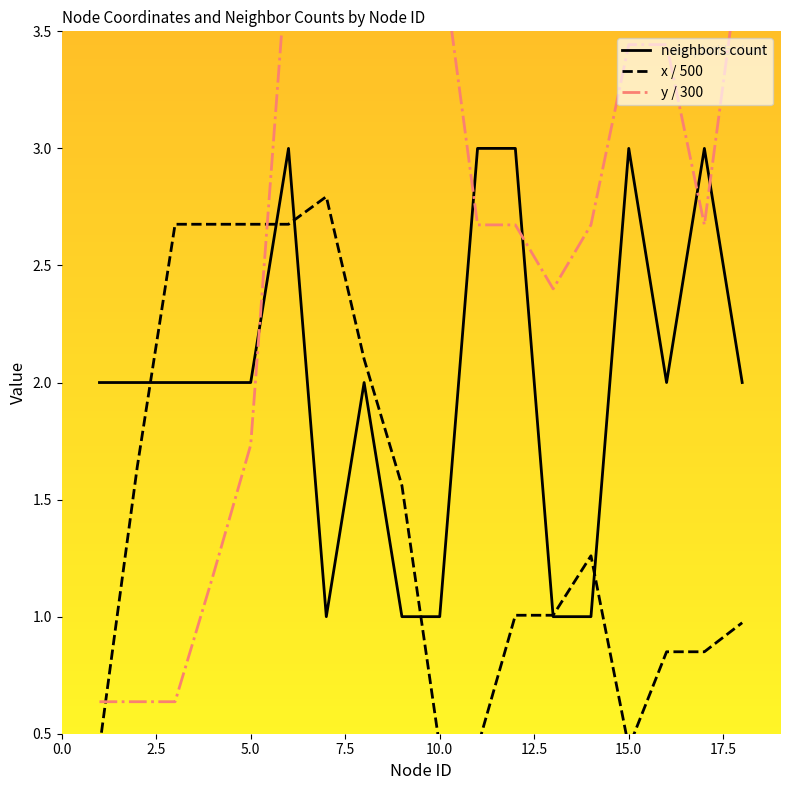

What is the value of the neighbors count point at the 10th from the left?

1.0